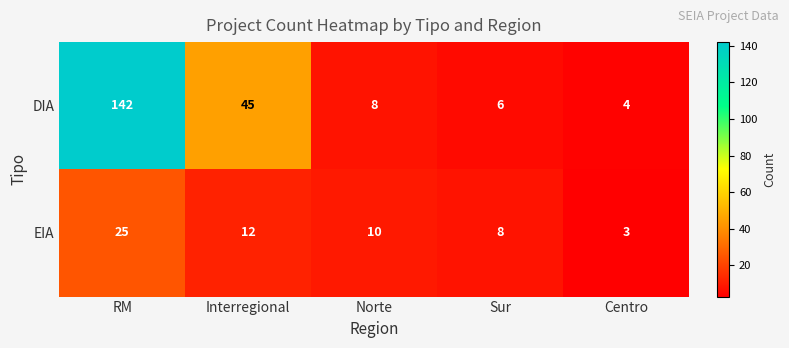

What is the smallest value displayed?

3